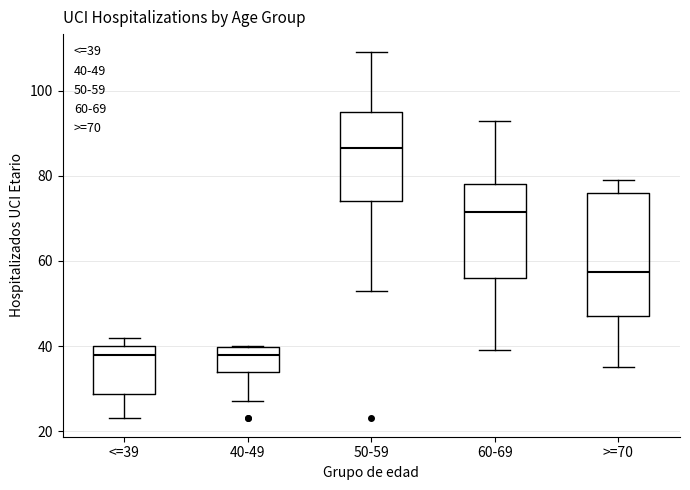

Reading left to right, transcribe this box plot: for each box, give where its median line is, the range the box spans, and where its two whiskers end, as read against the y-axis. The values are not printed on the chart, so give them approximately, as read against the axis.

<=39: median 38, box 28 to 40, whiskers 24 to 42
40-49: median 38, box 34 to 40, whiskers 28 to 40
50-59: median 86, box 74 to 96, whiskers 54 to 110
60-69: median 72, box 56 to 78, whiskers 40 to 94
>=70: median 58, box 48 to 76, whiskers 36 to 80